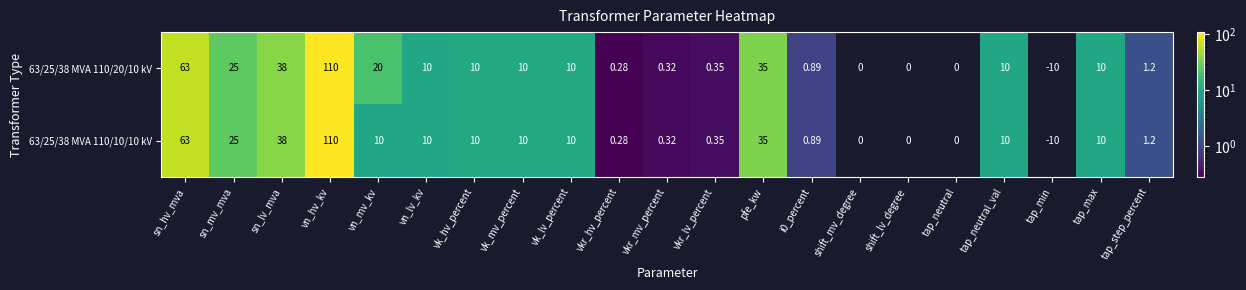

What is the maximum value shown in the chart?

110.0